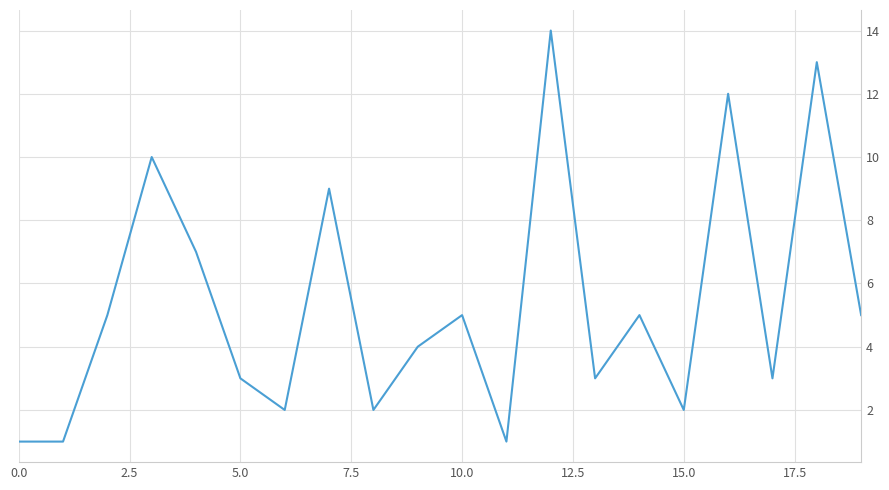

What is the greatest value displayed?

14